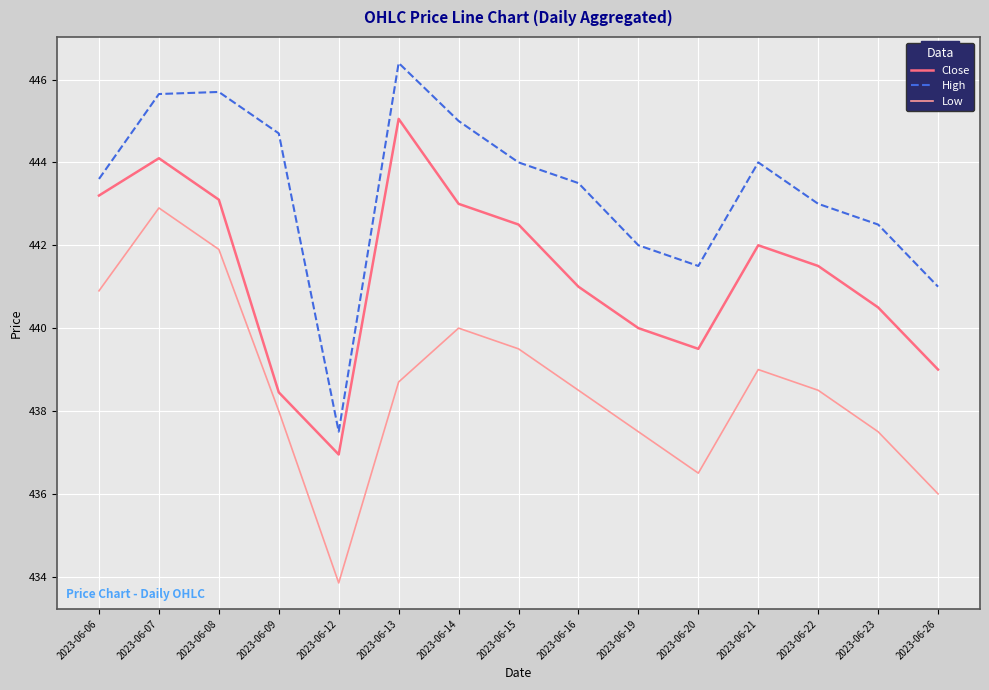

What is the difference between the maximum and second lowest values in the Close series?

6.6